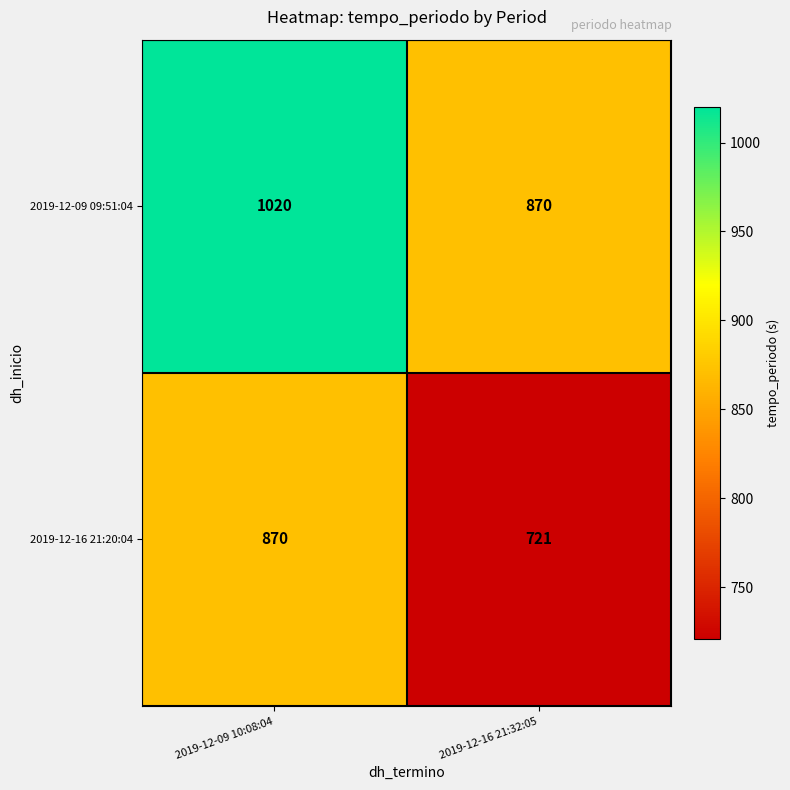

What is the minimum value shown in the chart?

721